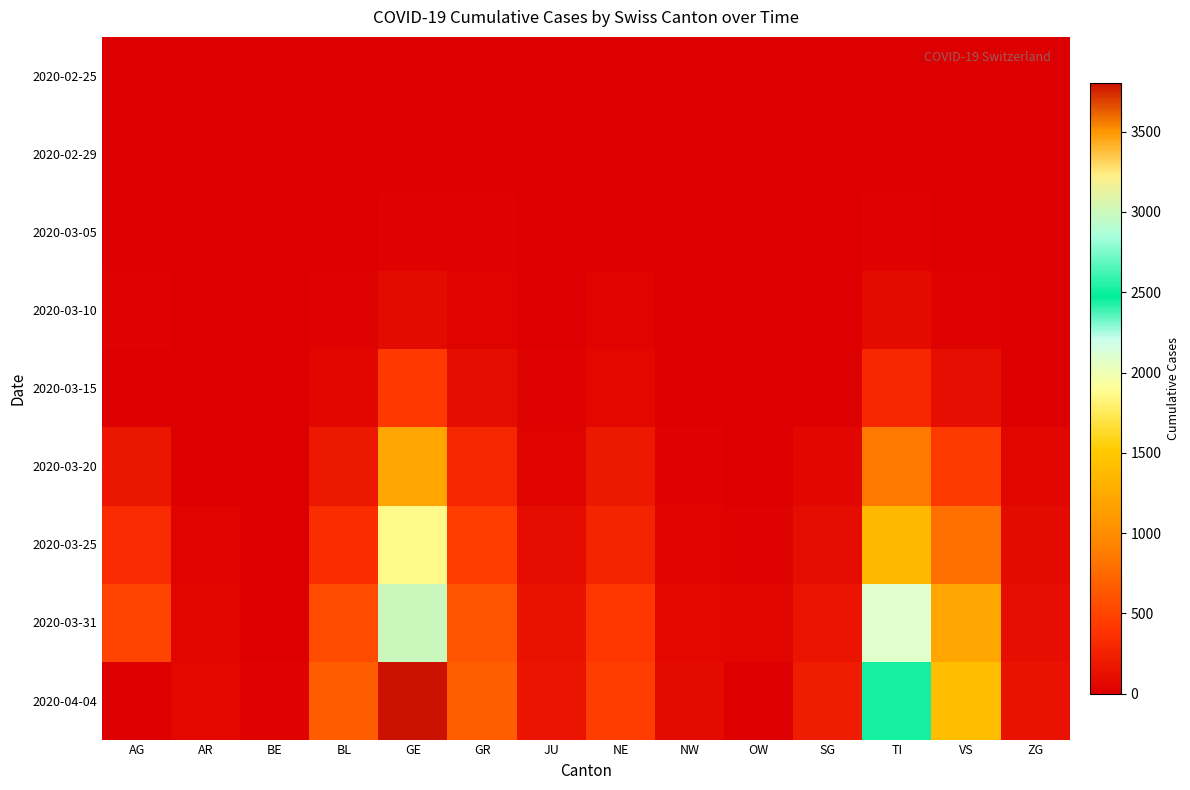

What is the spread (max minus min) of values at BE?

21